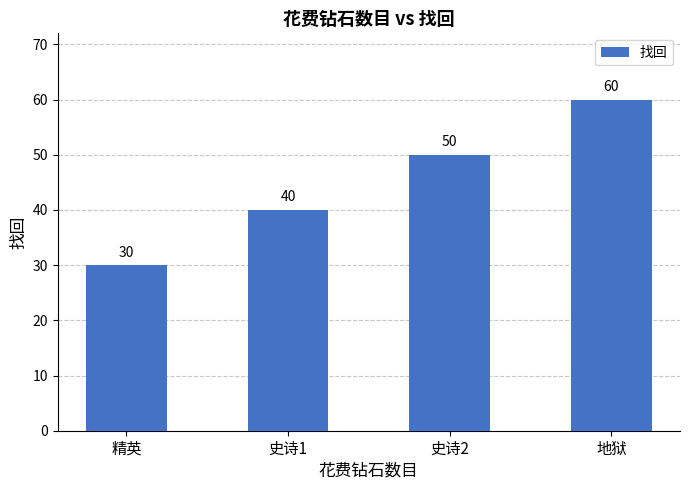

At which category does the chart reach its minimum across all series?

精英